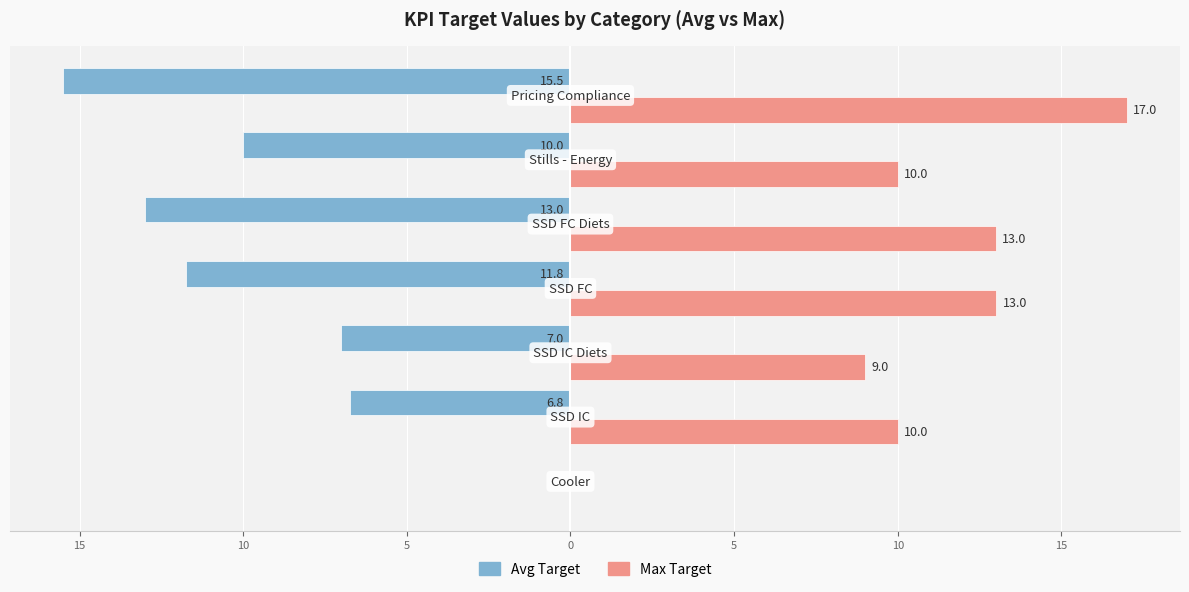

What are all the series names shown in the legend?

Avg Target, Max Target